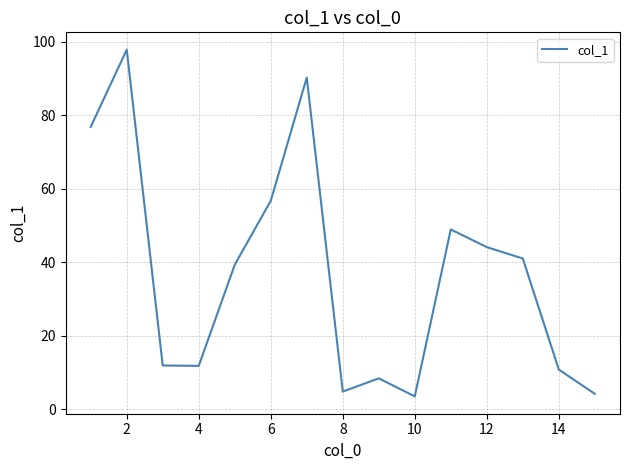

What is the difference between the maximum and minimum values?

94.3